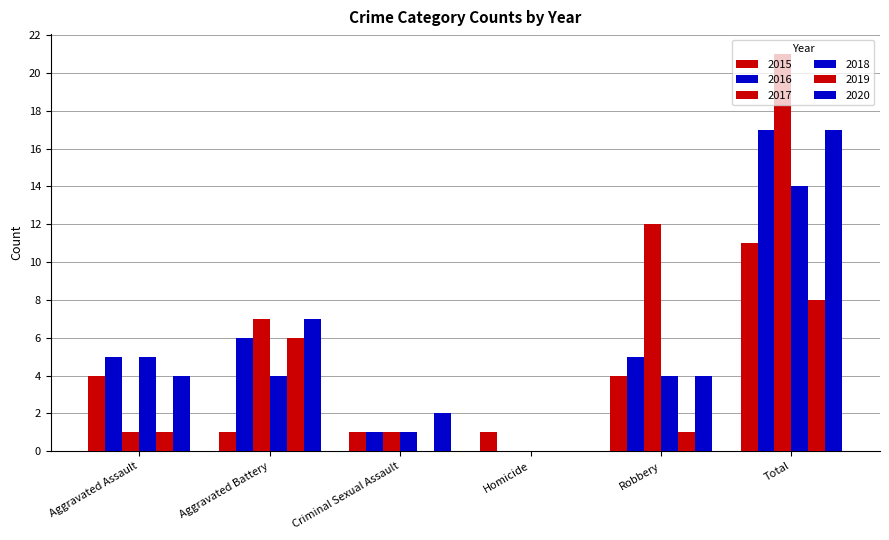

At Homicide, list the series in order from largest to smallest.

2015, 2016, 2017, 2018, 2019, 2020